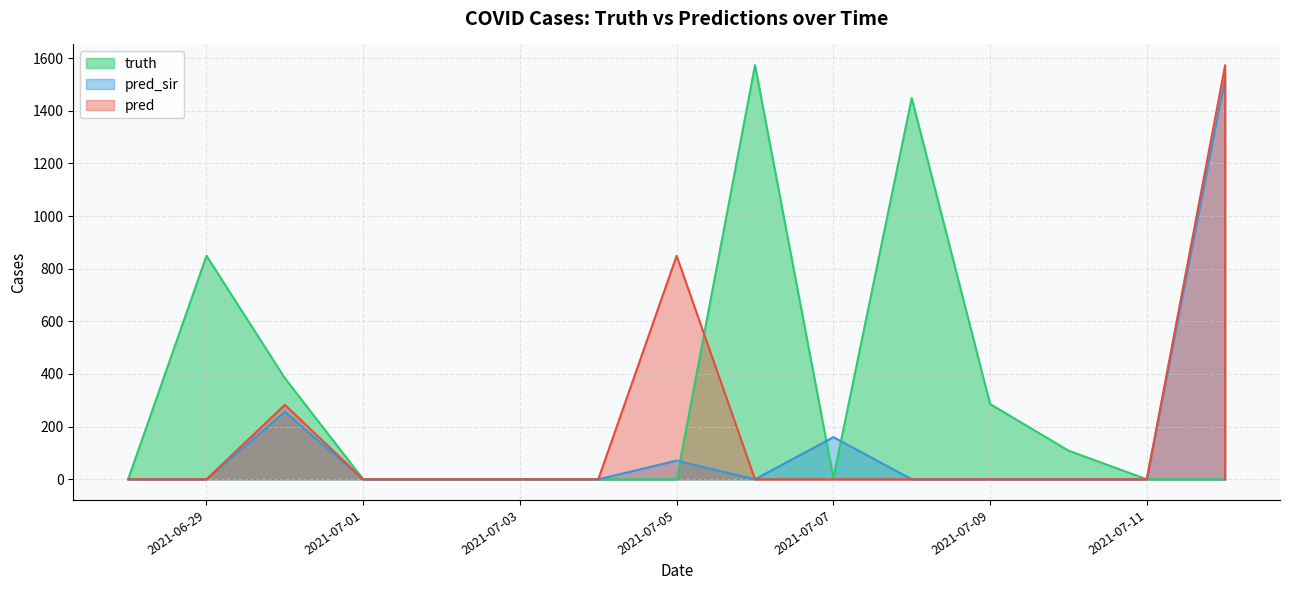

How many values in the truth series exceed 0?

7